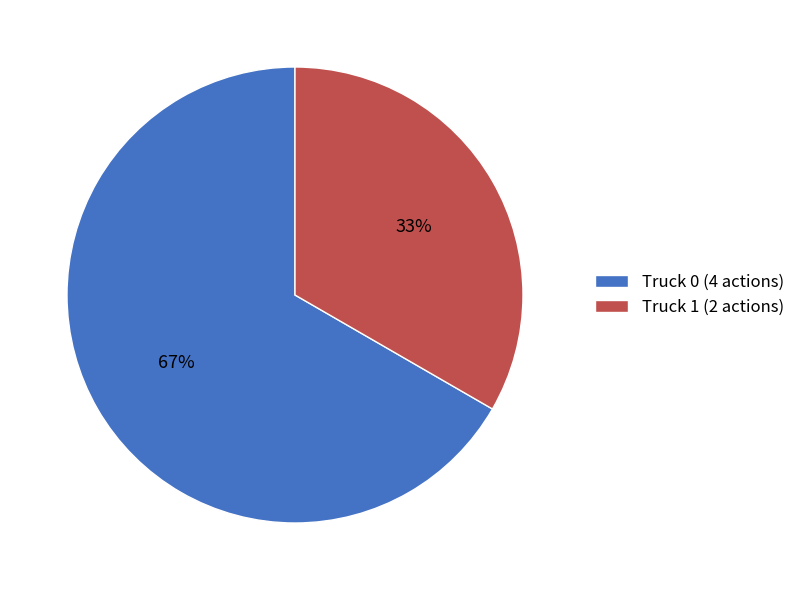

Rank the categories by value from lowest to highest.

Truck 1, Truck 0